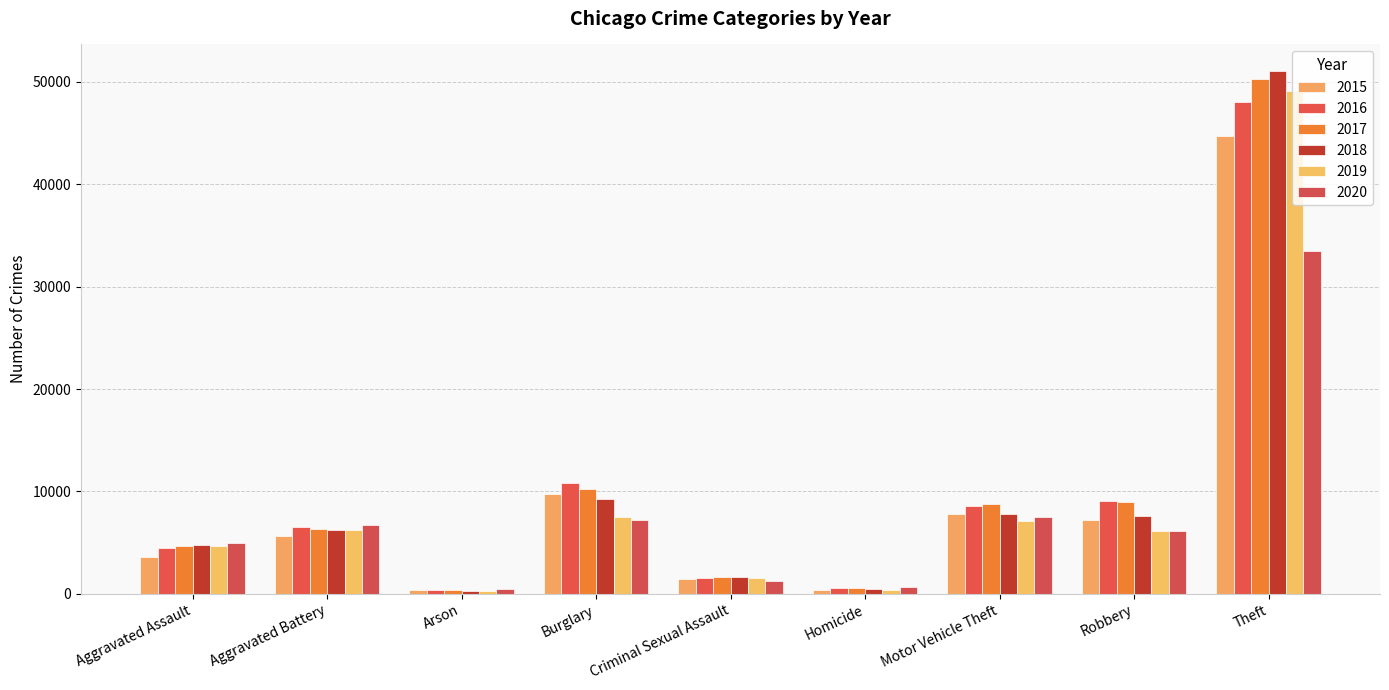

Is it true that 2015 equals 9411 at Aggravated Battery?

False